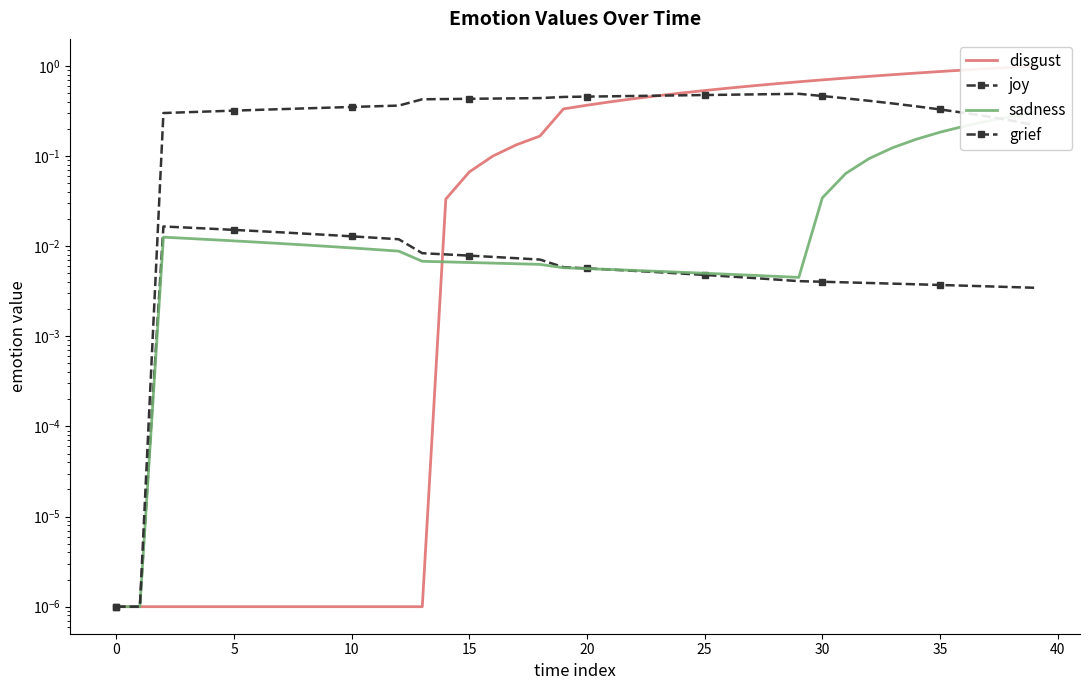

What are all the series names shown in the legend?

disgust, joy, sadness, grief